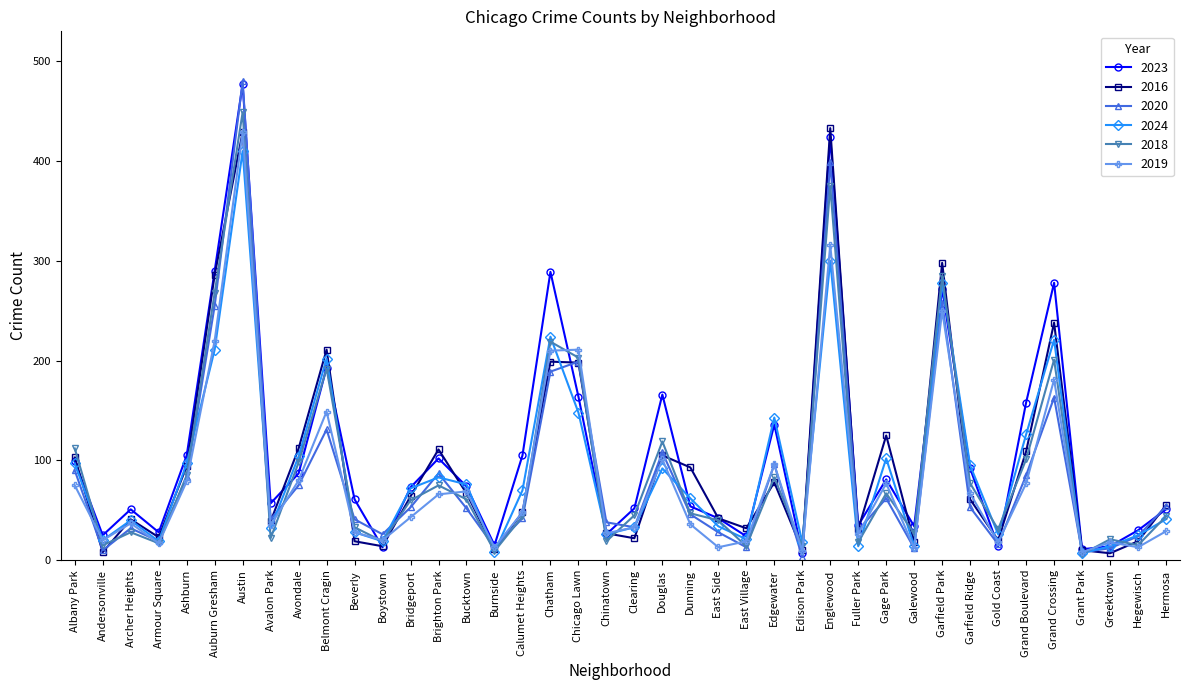

What is the label of the 32nd point from the right?

Avondale